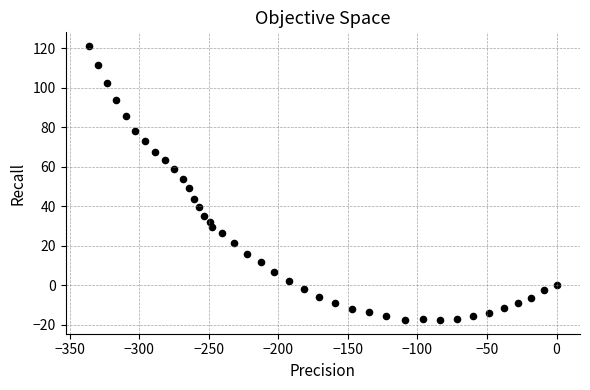

What is the range of Y values (max minus min)?

138.7